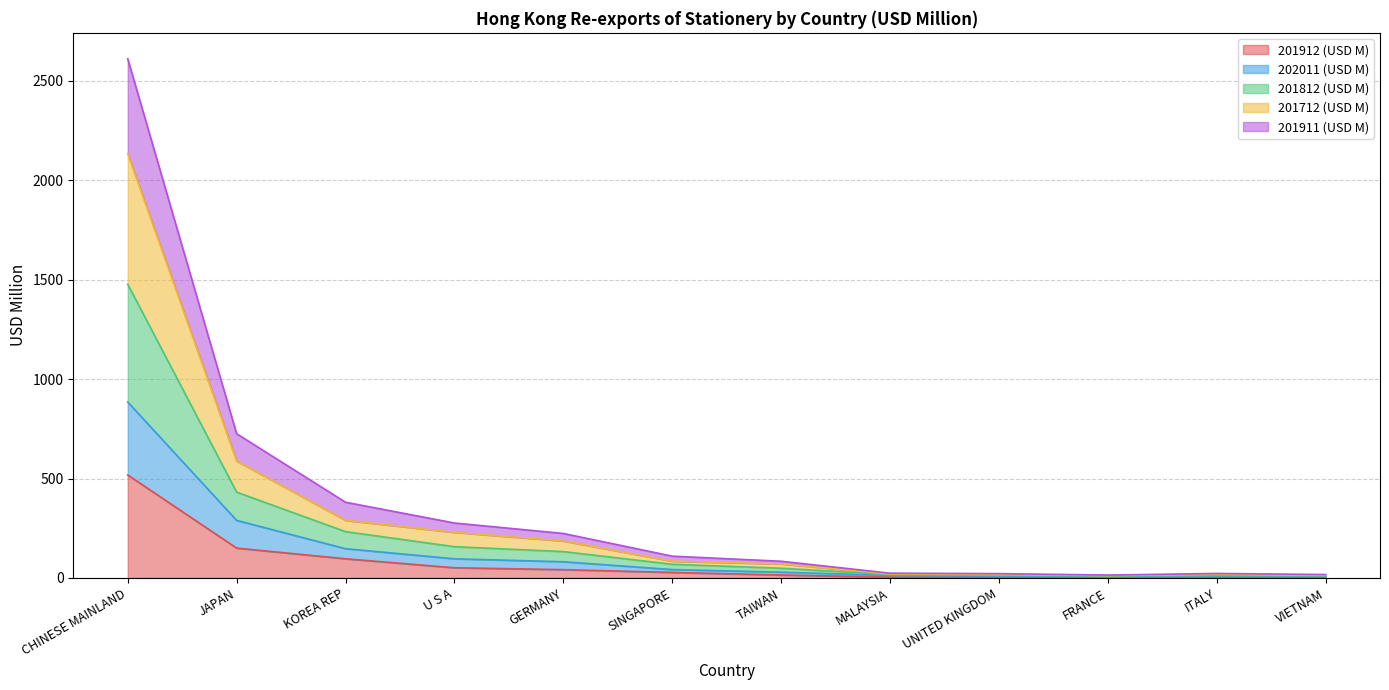

What is the total value across all series at ITALY?

22.6